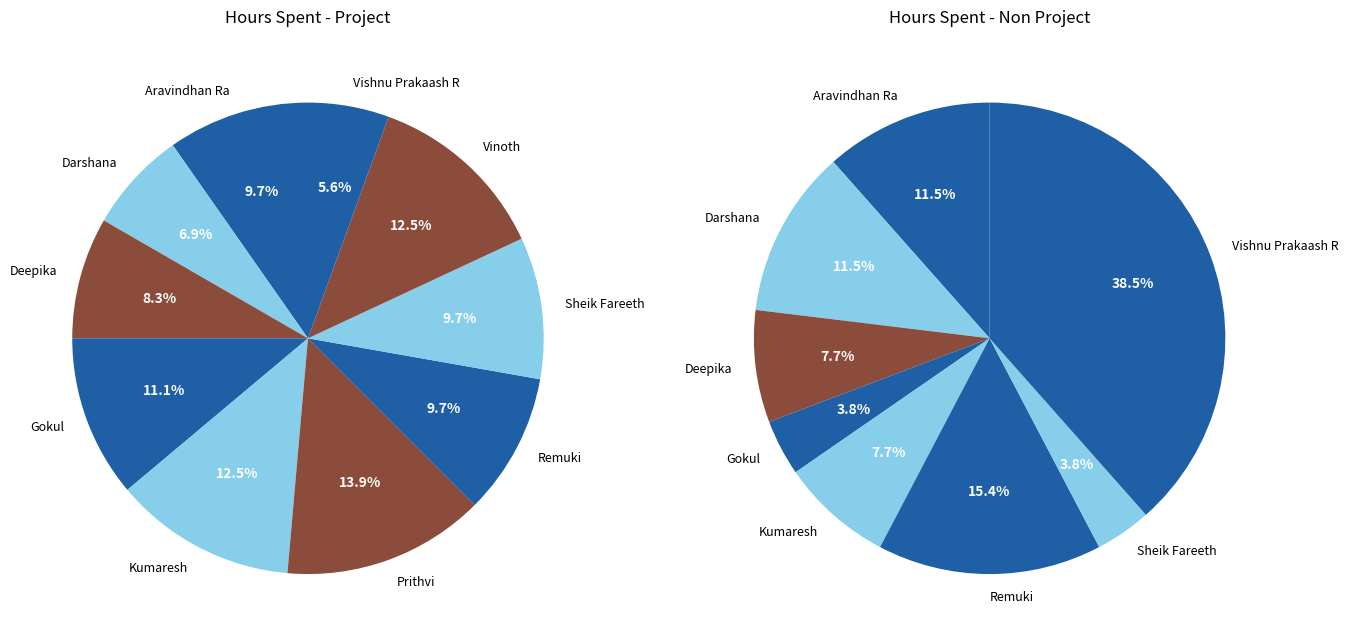

What percentage is NOT represented by Darshana?

93.1%